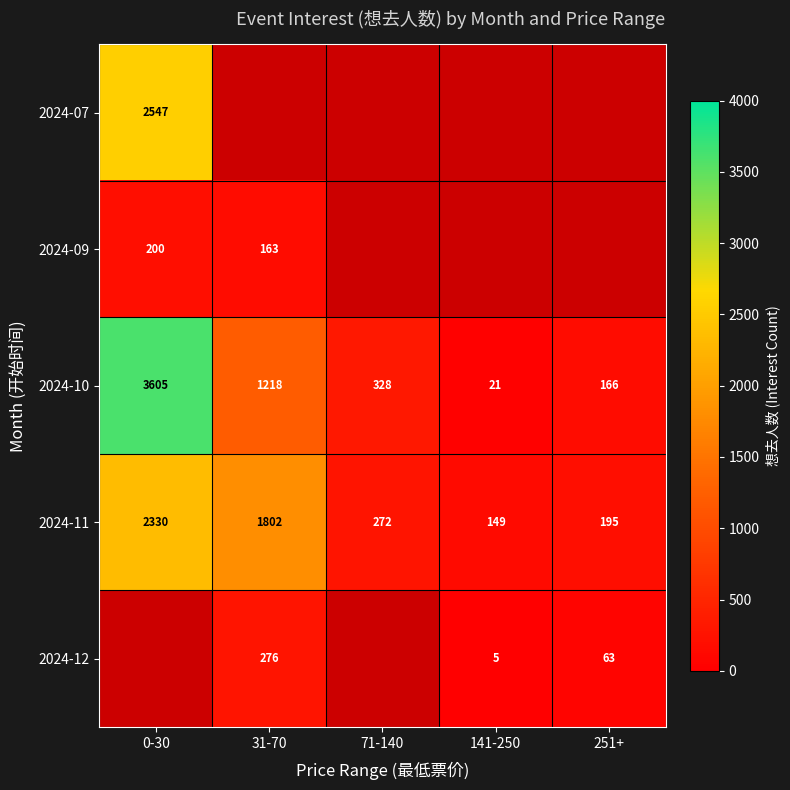

How many categories are shown in the chart?

5